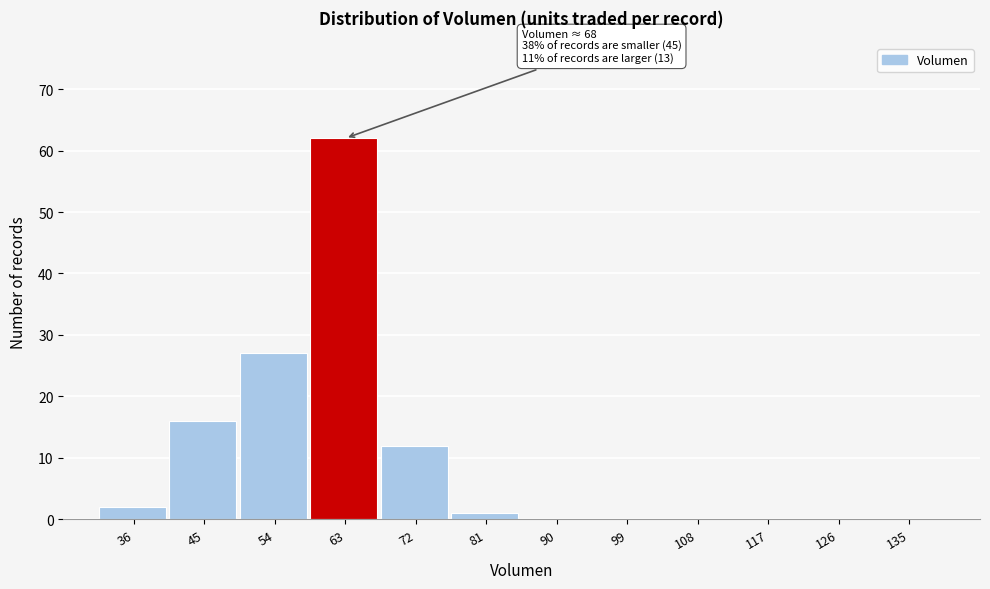

Reading left to right, what are all the values shown in this chart?

36=2	45=16	54=27	63=62	72=12	81=1	90=0	99=0	108=0	117=0	126=0	135=0